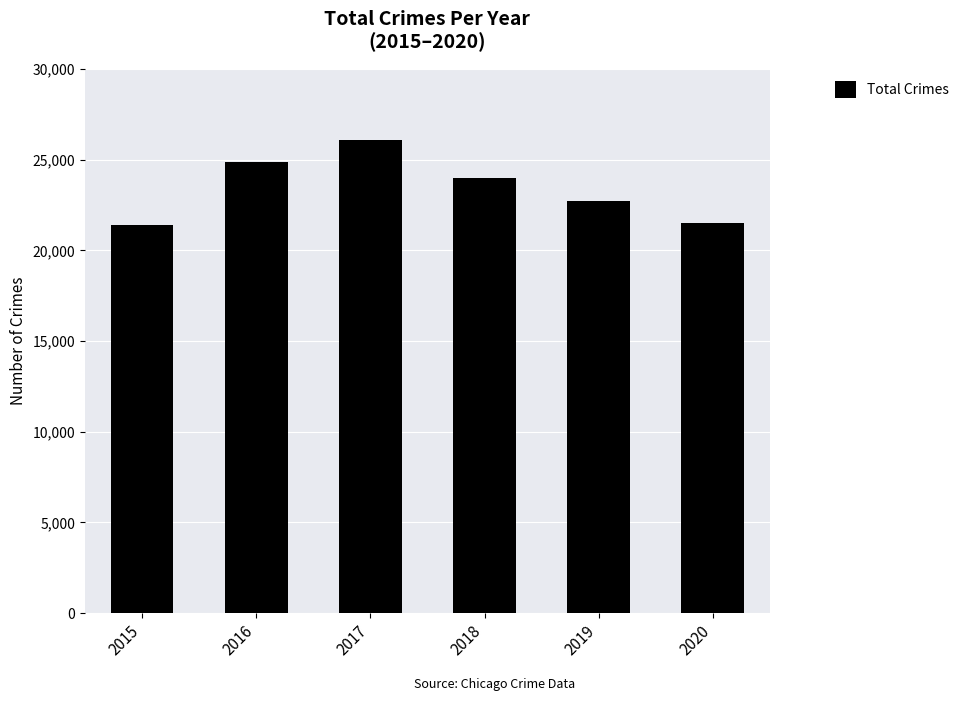

What is the difference between the maximum and minimum values?

4700